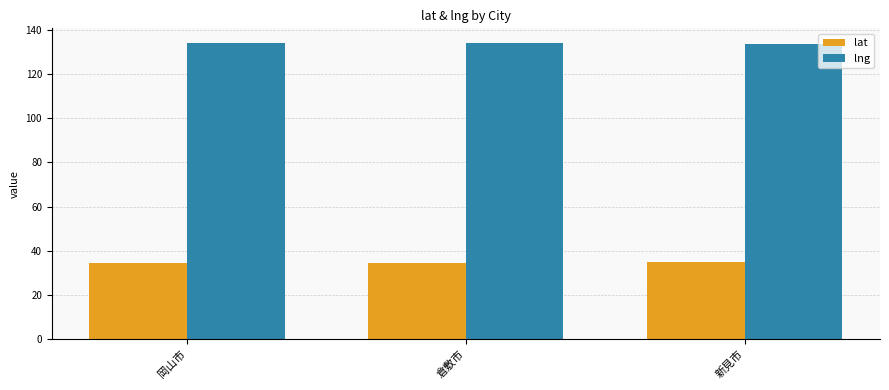

What position from the left is 新見市?

3